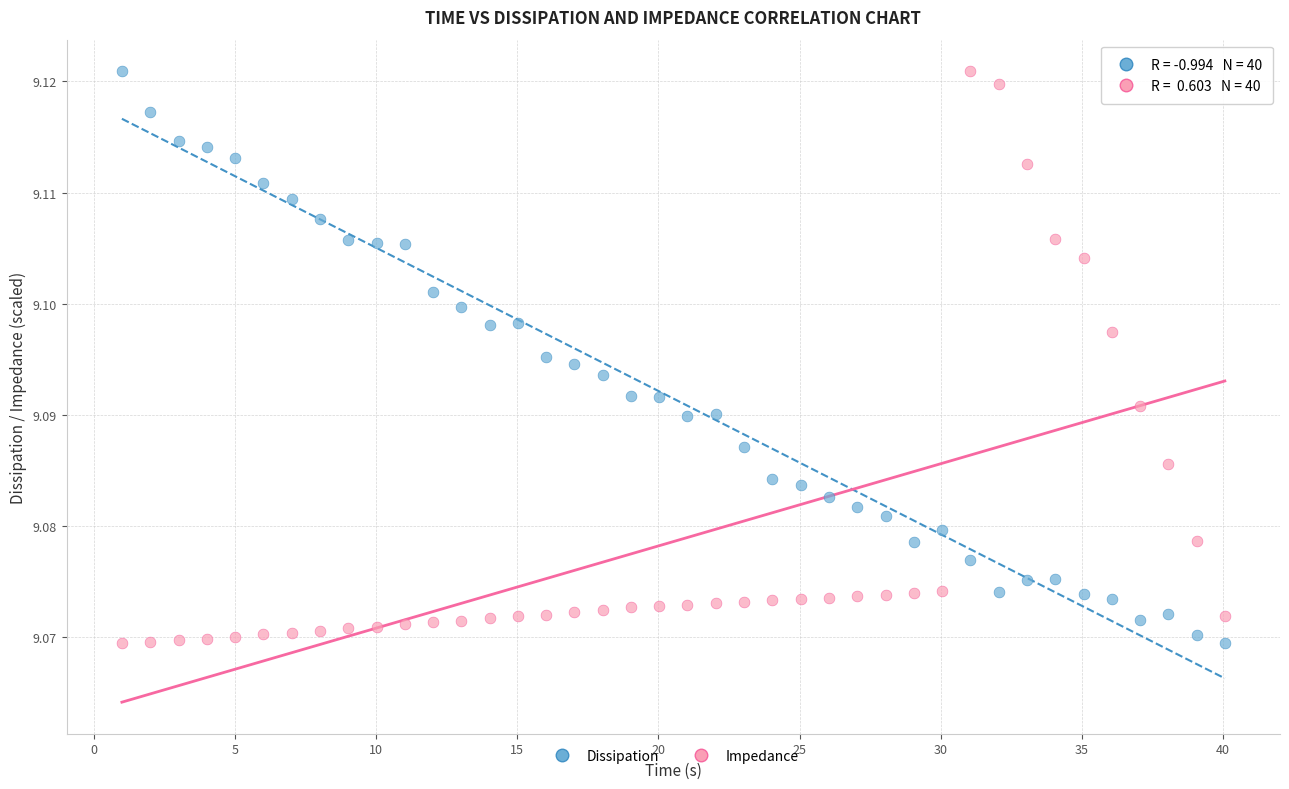

Across all data points, what is the range of X values (max minus min)?

39.1